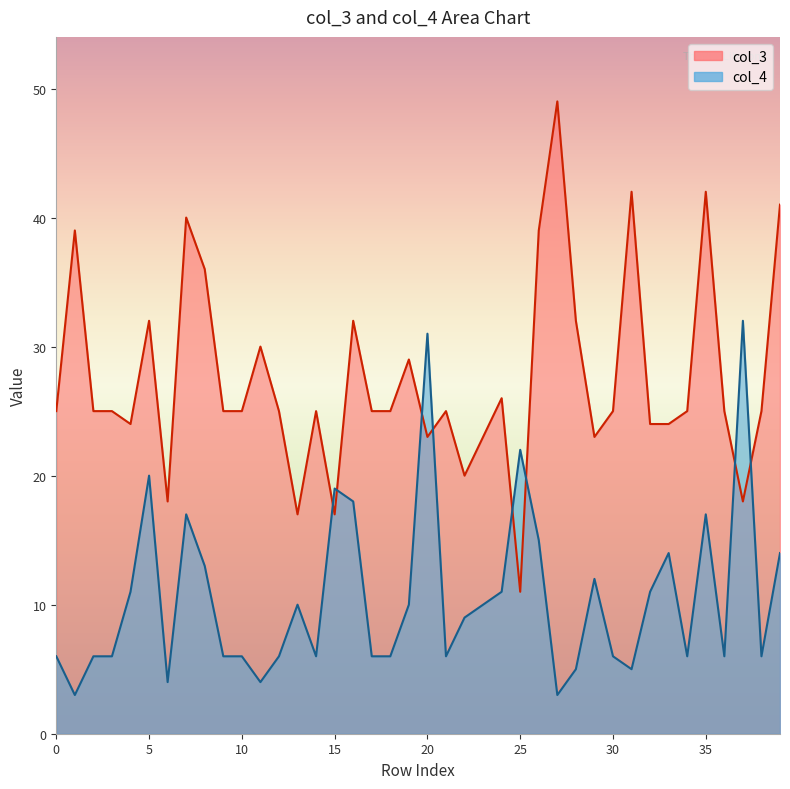

Does the chart have visible grid lines?

No